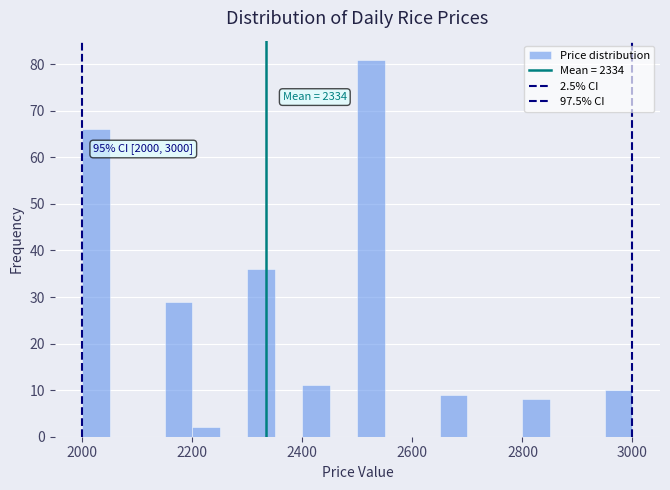

Read against the x-axis, roughly where is the centre of the tallest bar?

2520